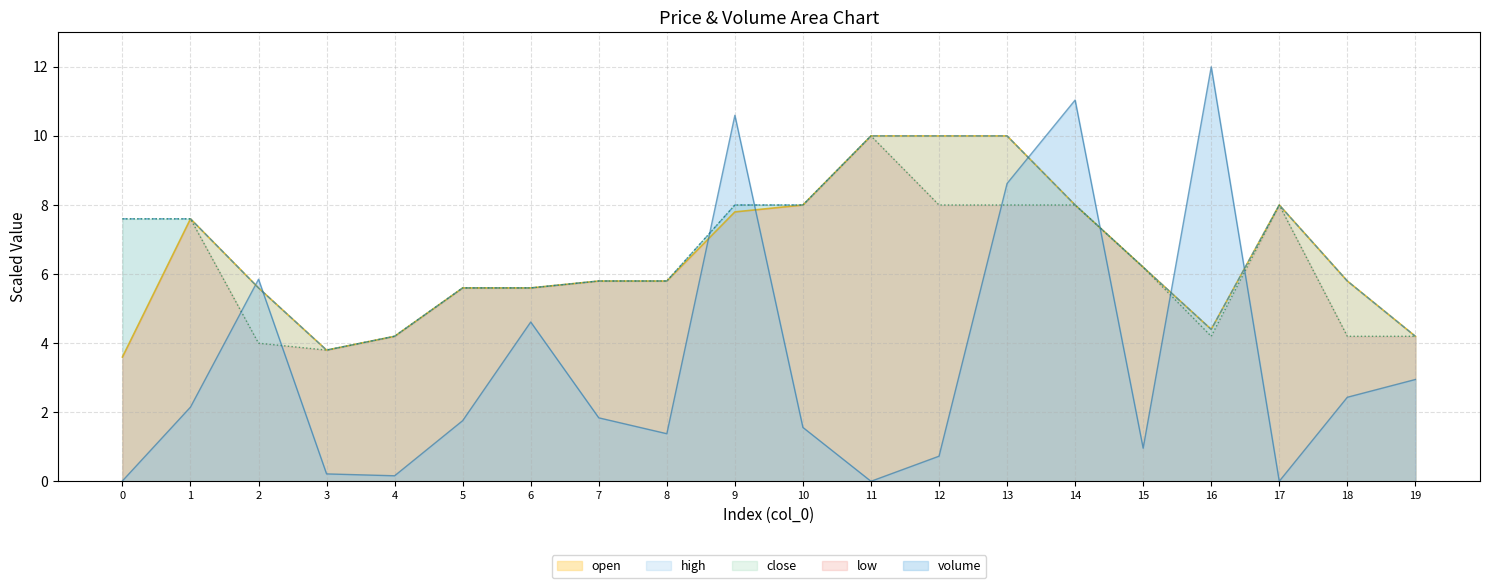

Reading left to right, what are all the values shown in this chart?

open: 3.6	7.6	5.6	3.8	4.2	5.6	5.6	5.8	5.8	7.8	8.0	10.0	10.0	10.0	8.0	6.2	4.4	8.0	5.8	4.2
high: 7.6	7.6	5.6	3.8	4.2	5.6	5.6	5.8	5.8	8.0	8.0	10.0	10.0	10.0	8.0	6.2	4.4	8.0	5.8	4.2
close: 7.6	7.6	4.0	3.8	4.2	5.6	5.6	5.8	5.8	8.0	8.0	10.0	8.0	8.0	8.0	6.2	4.2	8.0	4.2	4.2
volume: 0.0	2.1	5.9	0.2	0.2	1.8	4.6	1.8	1.4	10.6	1.6	0.0	0.7	8.6	11.0	1.0	12.0	0.0	2.4	2.9